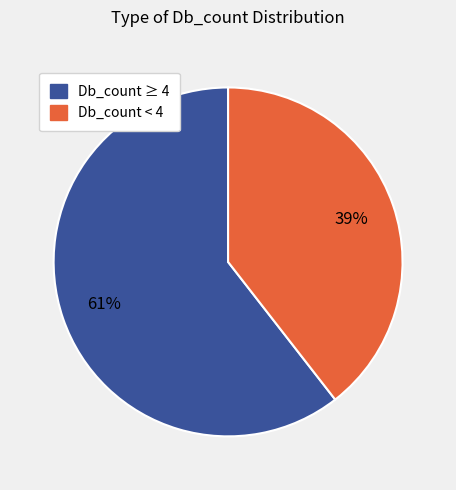

To the nearest percent, what is the average slice percentage?

50%